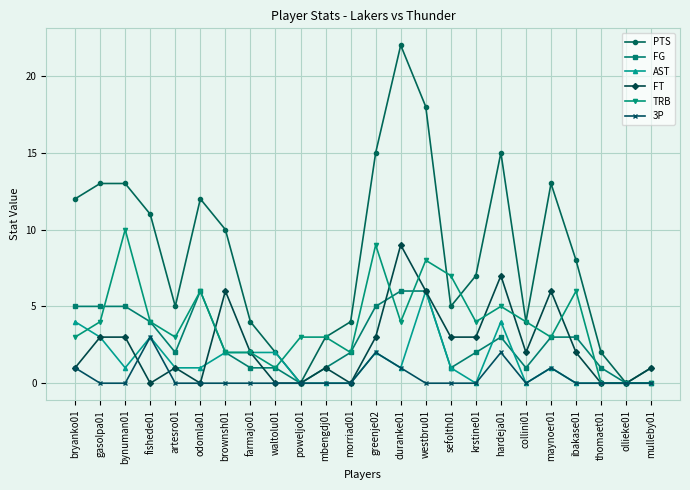

What is the sum of all TRB values?

93